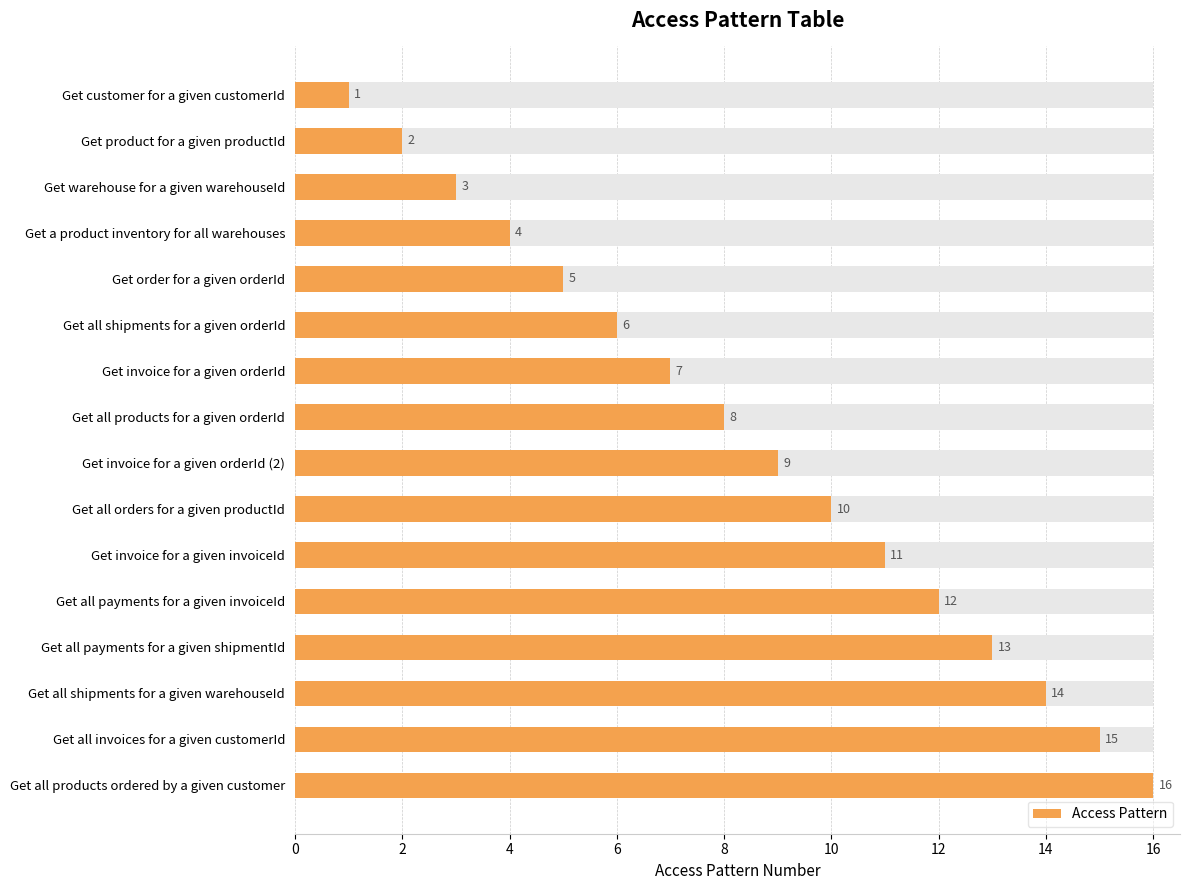

True or false: the data shows 8 at Get all invoices for a given customerId.

False